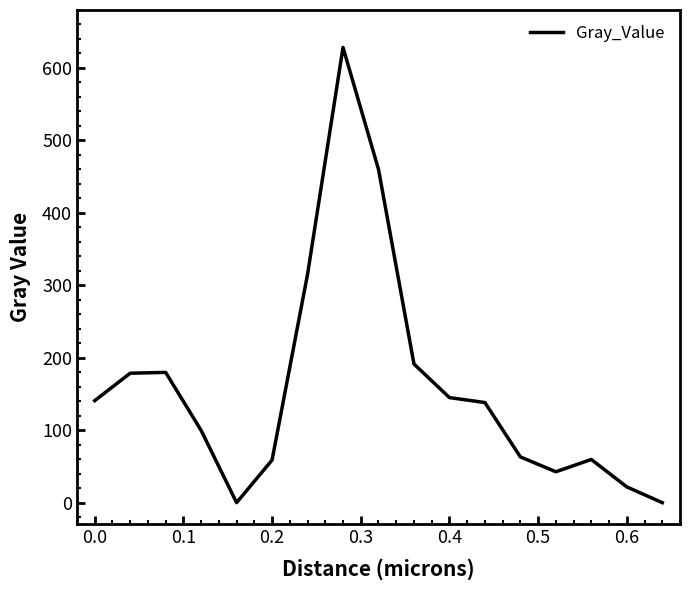

What is the maximum value shown in the chart?

628.3